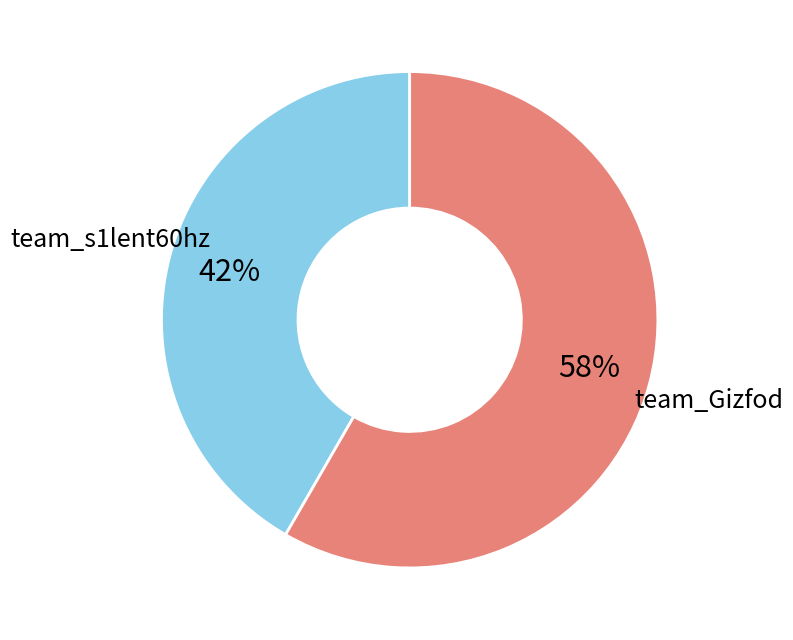

How many segments does this pie chart have?

2